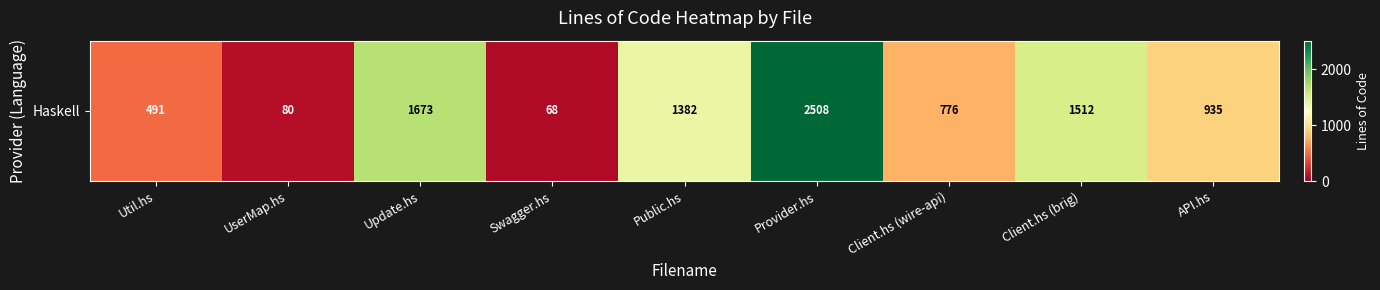

Reading left to right, what are all the values shown in this chart?

491	80	1673	68	1382	2508	776	1512	935